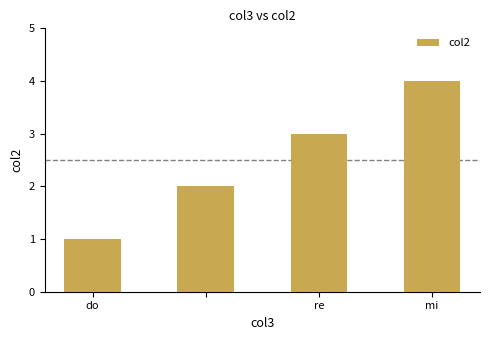

What is the maximum value shown in the chart?

4